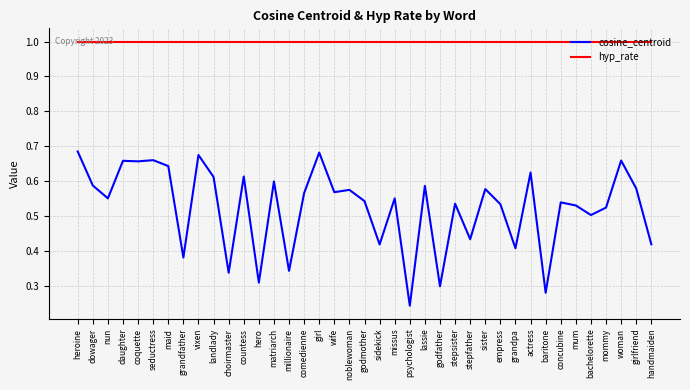

True or false: hyp_rate has a value of 0.5 at noblewoman.

False